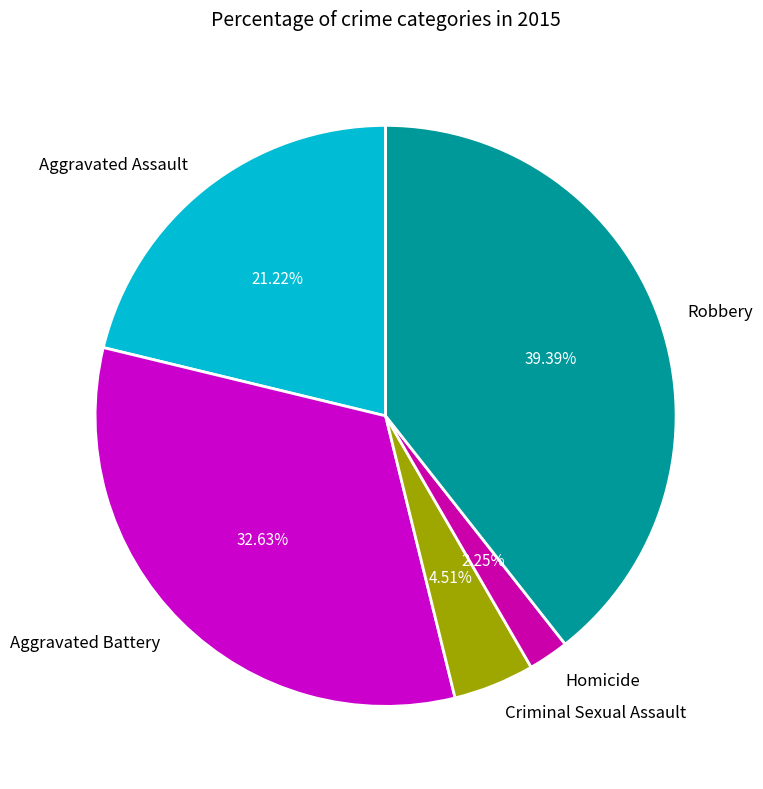

The Aggravated Assault slice represents 27% of the pie. True or false?

False